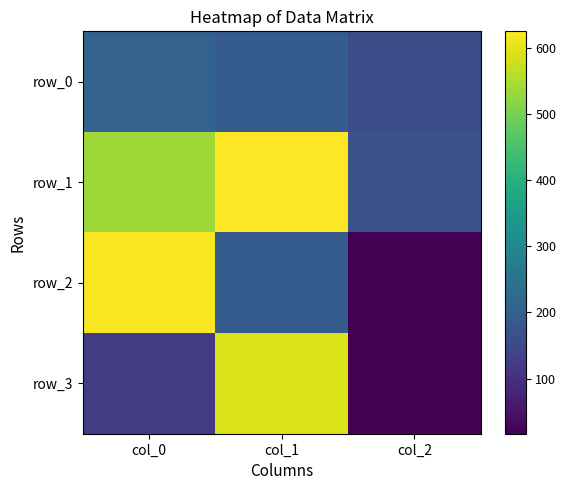

List the labels in order of row_0 value, largest first.

col_0, col_1, col_2